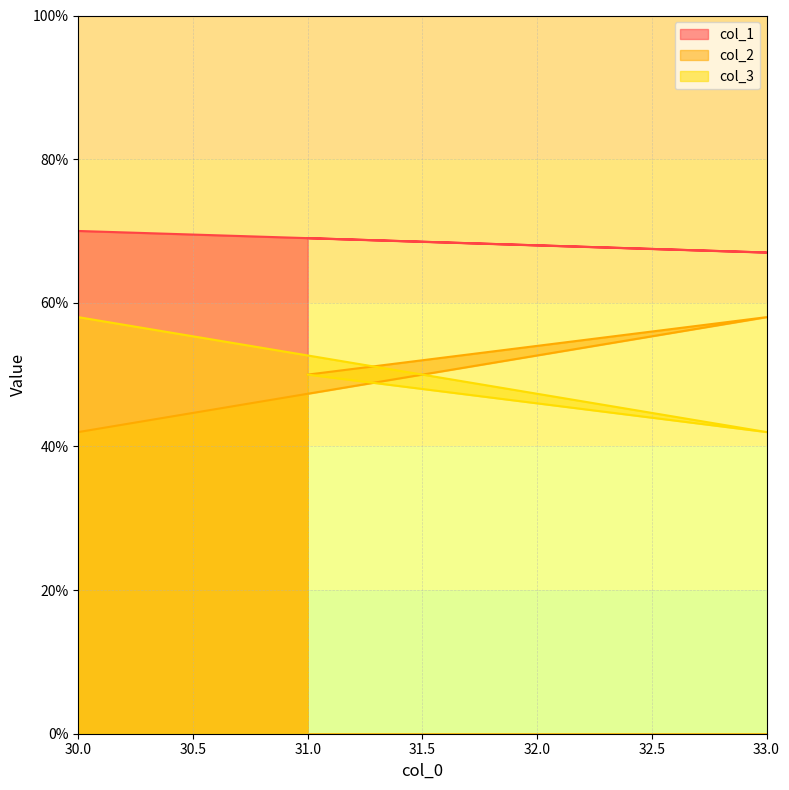

What value does the col_3 series have at 33, to the nearest 5?

40